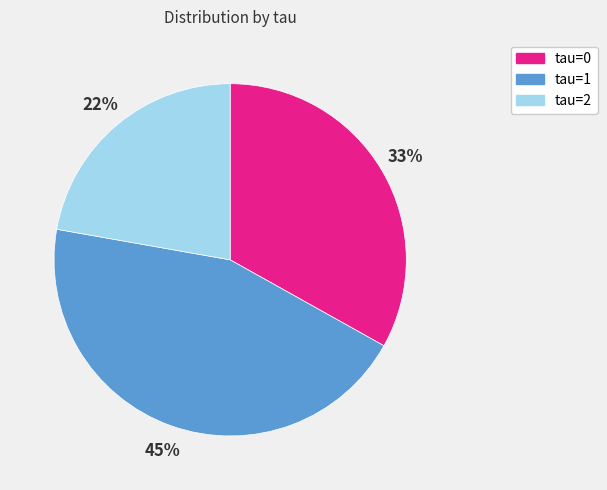

The tau=0 slice represents 1% of the pie. True or false?

False